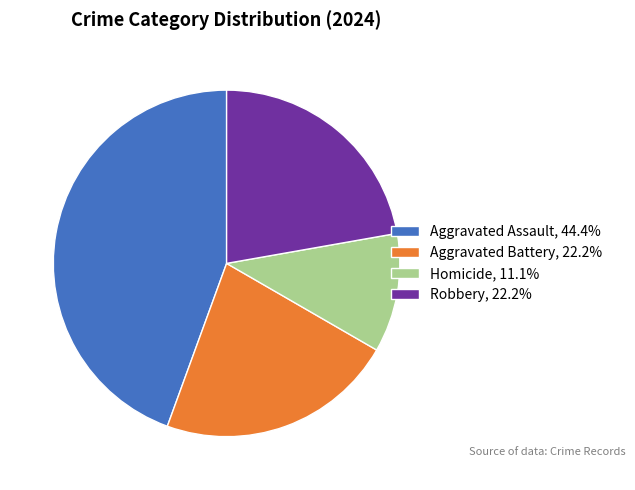

Does Aggravated Assault, 44.4% represent more than half of the total?

No